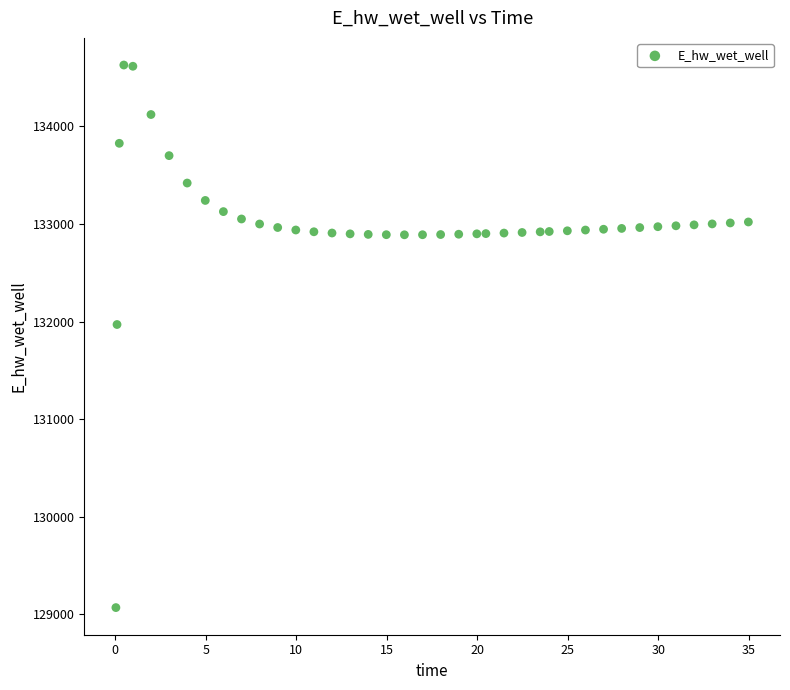

What is the range of X values (max minus min)?

34.9